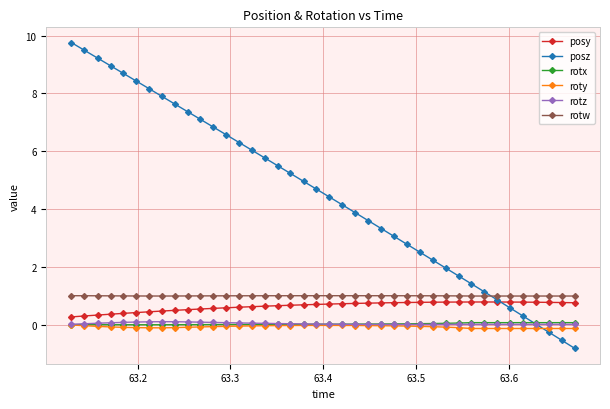

True or false: posz and rotw cross at least once.

True